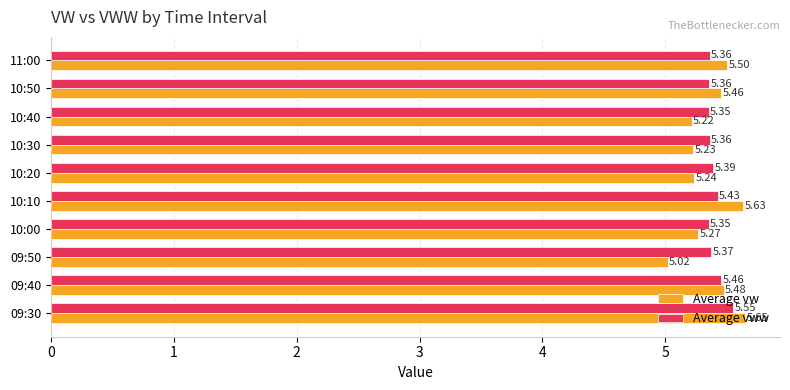

Which series changed the most between 10:20 and 11:00?

Average vw